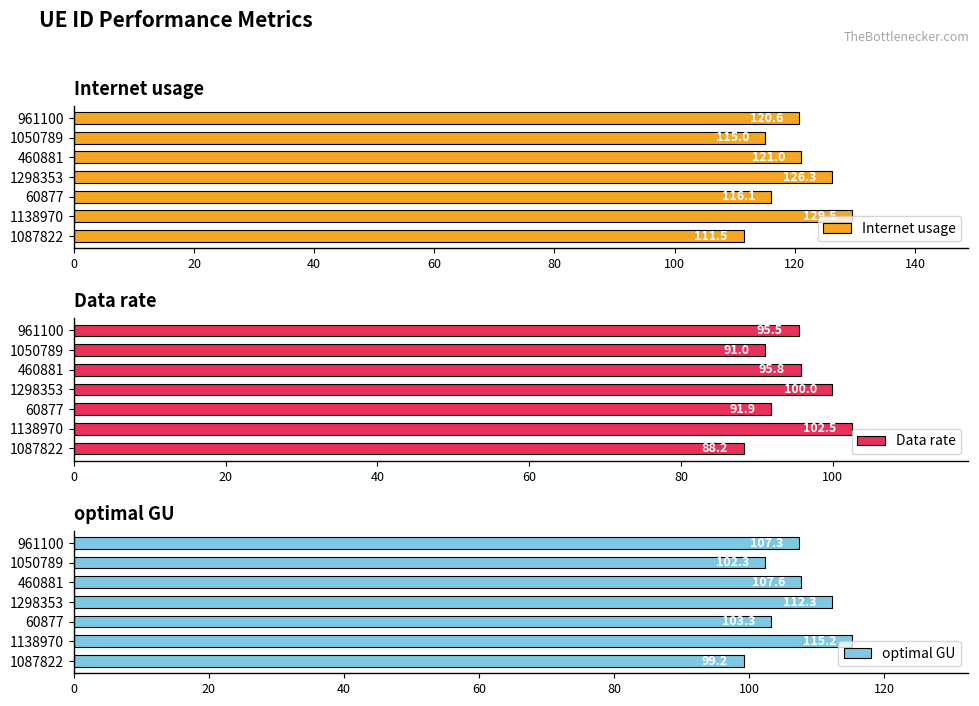

Reading left to right, list all the values displayed in this chart.

Internet usage: 111.5	129.5	116.1	126.3	121.0	115.0	120.6
Data rate: 88.2	102.5	91.9	100.0	95.8	91.0	95.5
optimal GU: 99.2	115.2	103.3	112.3	107.6	102.3	107.3